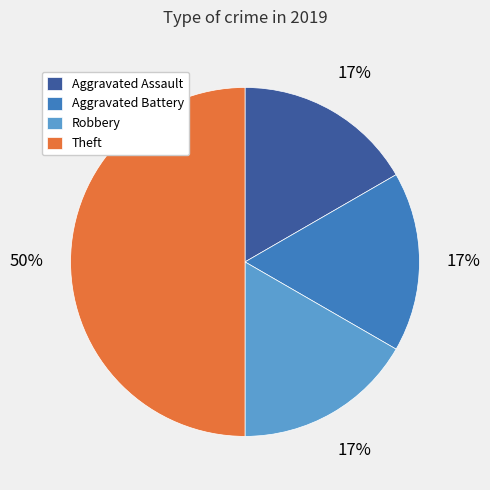

Is Aggravated Battery the majority of the pie?

No